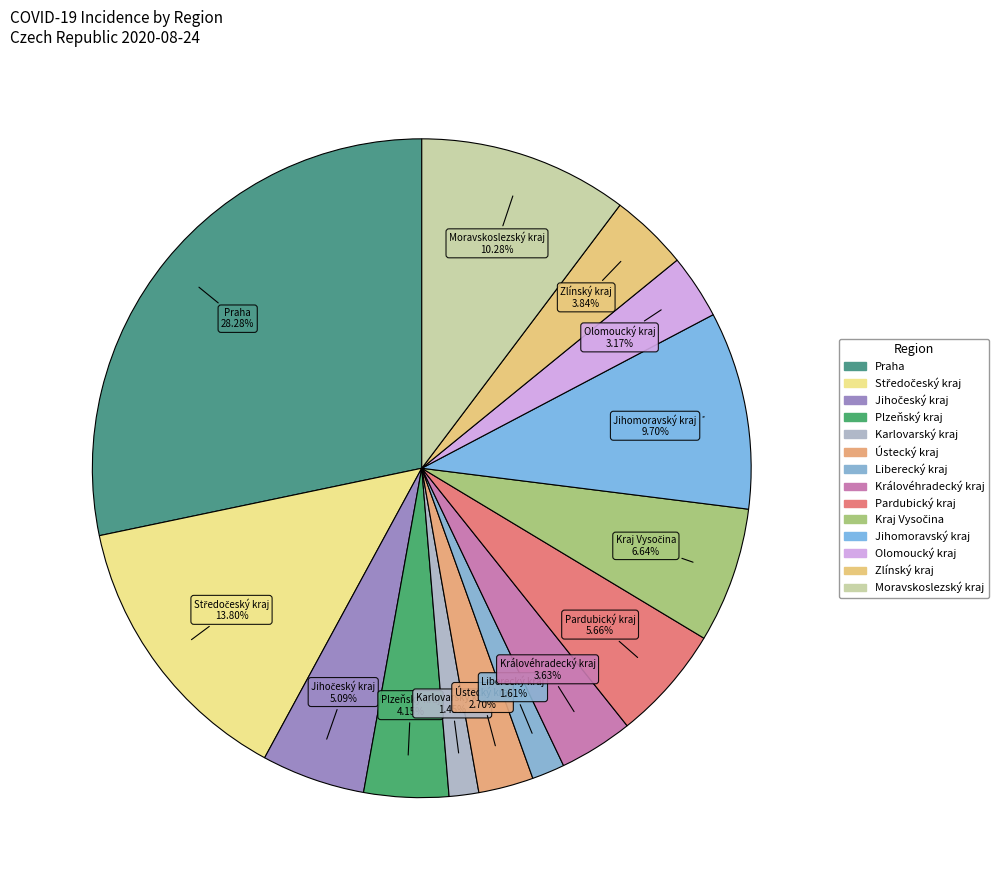

To the nearest percent, what is the difference between the largest and smallest slice percentages?

27%